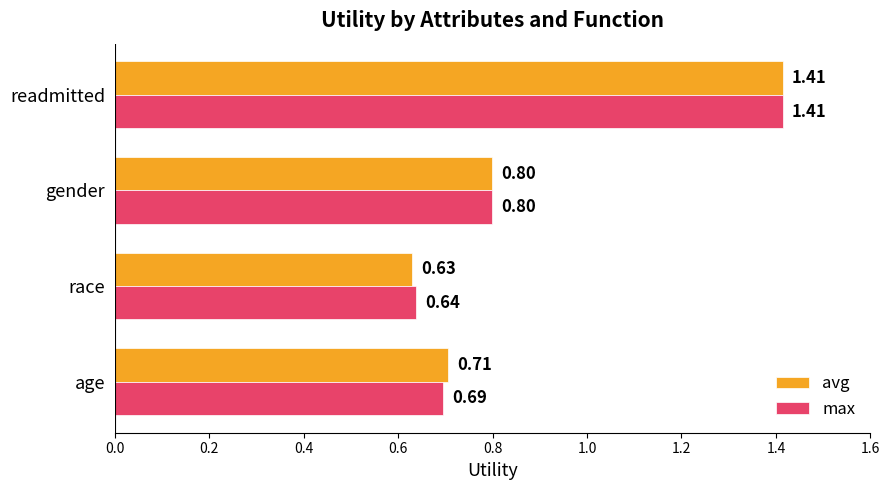

Which series has the largest range (max minus min)?

avg